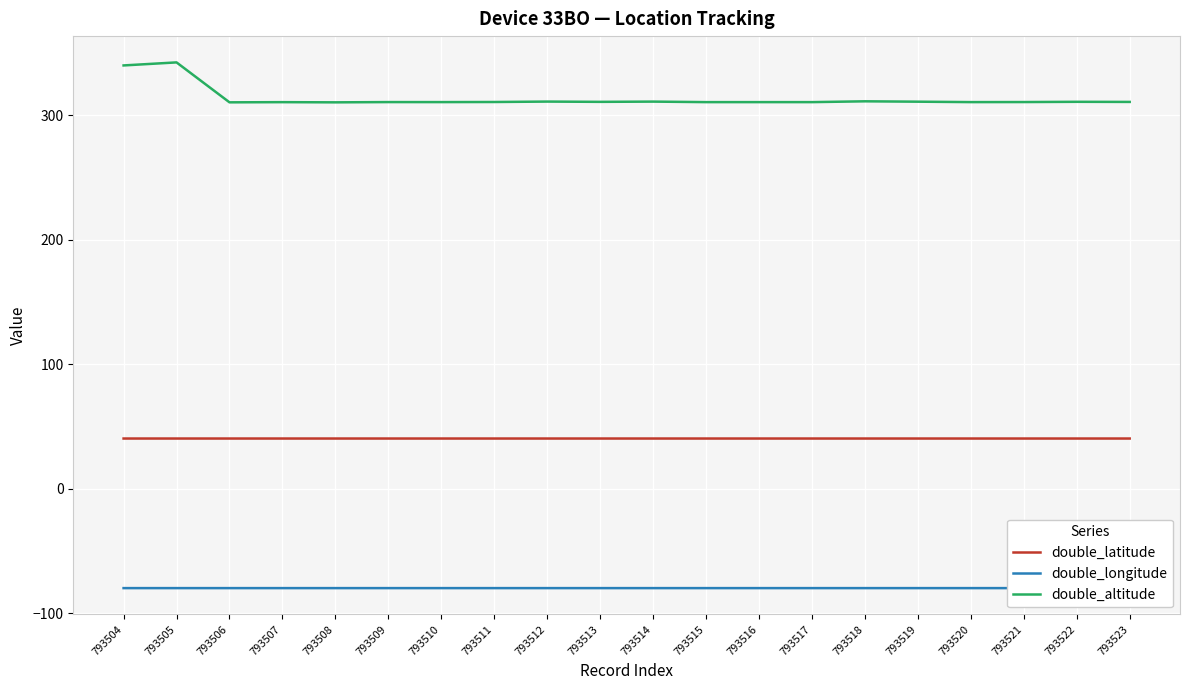

What is the total value across all series at 793523?

271.2